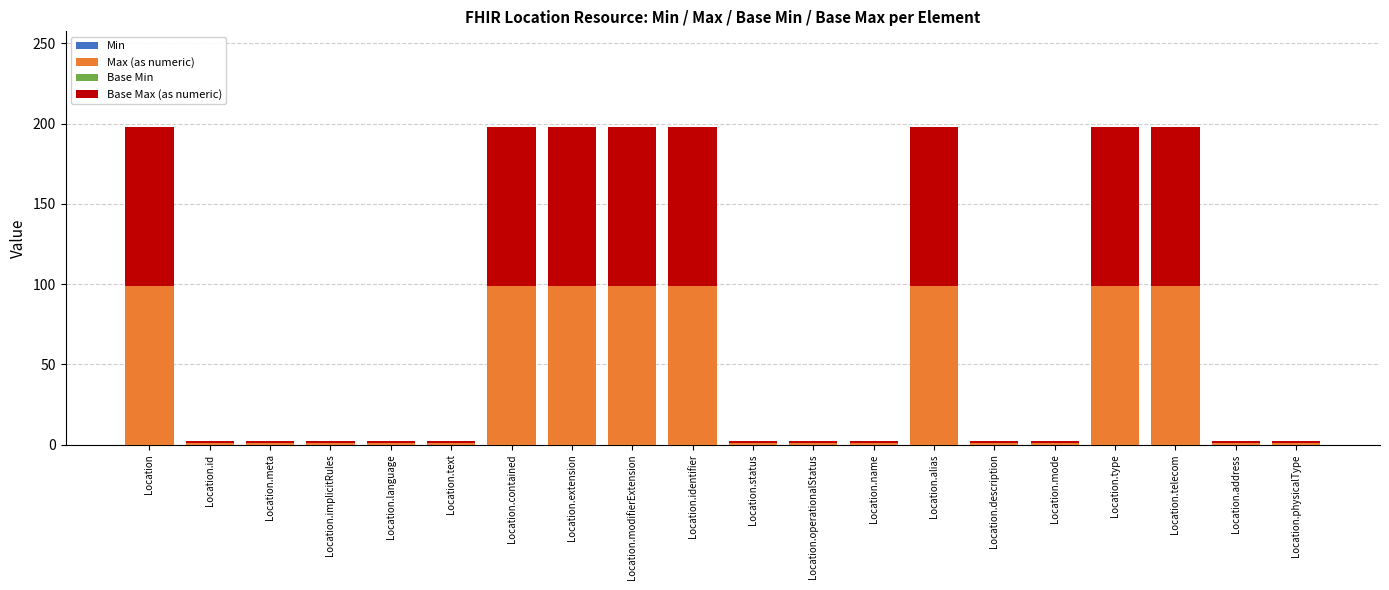

The value of Max (as numeric) at Location.mode is 1. True or false?

True